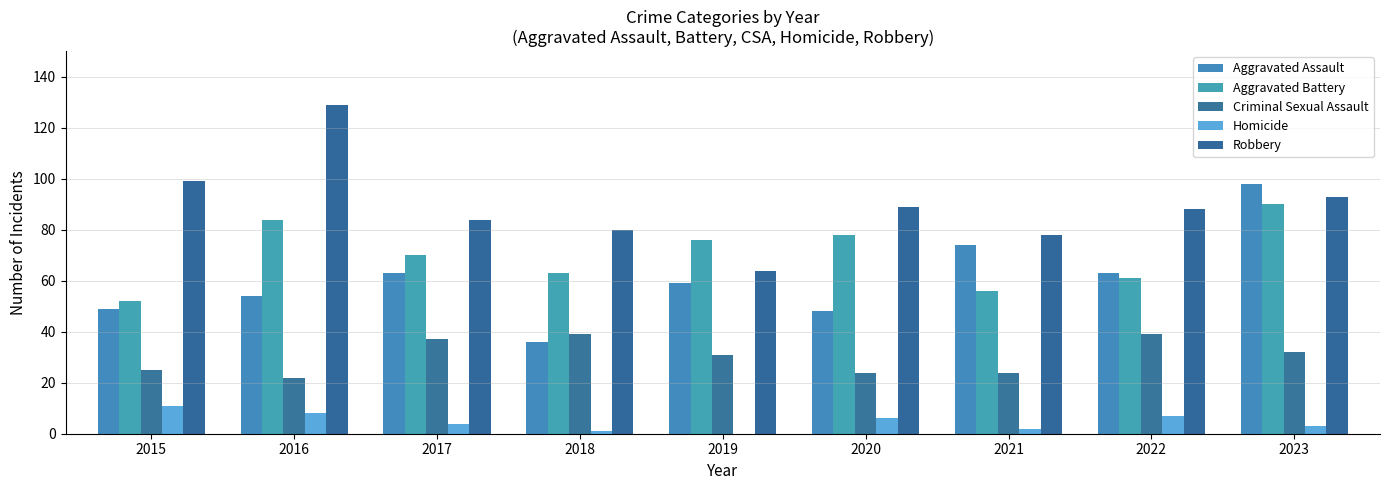

Does the chart contain stacked bars?

No